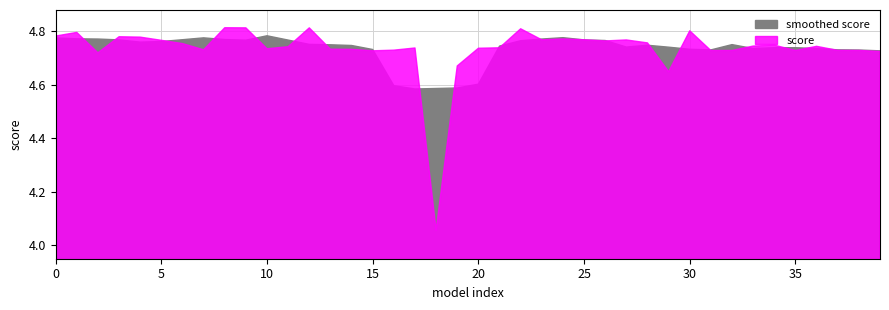

What is the value of the 4th point from the left?

4.8